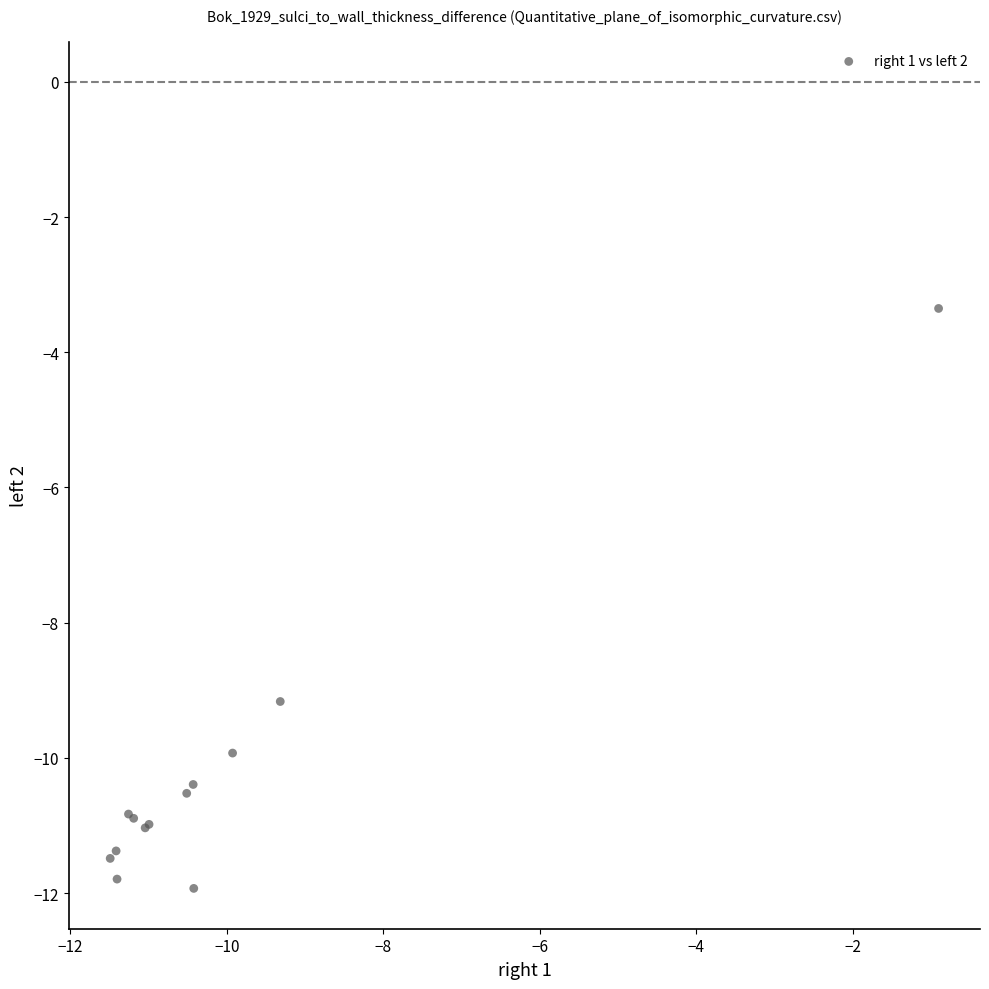

What Y value in the scatter plot is closest to -7?

-9.2